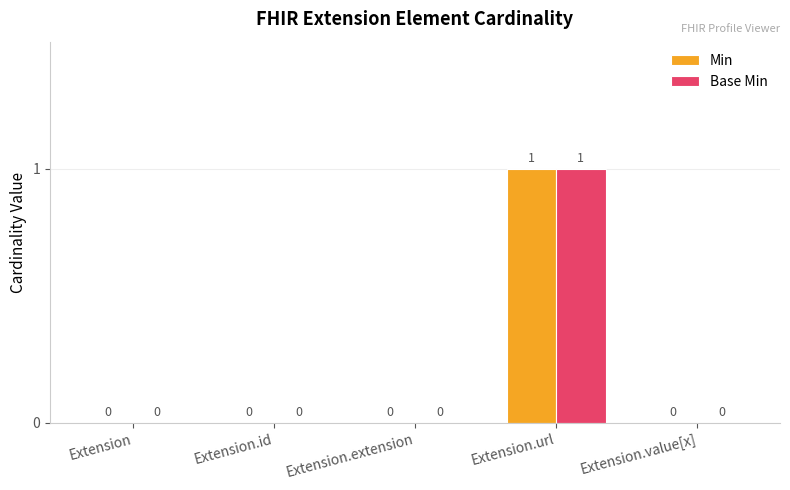

Is the value of Base Min at Extension greater than the value of Min at Extension.url?

No